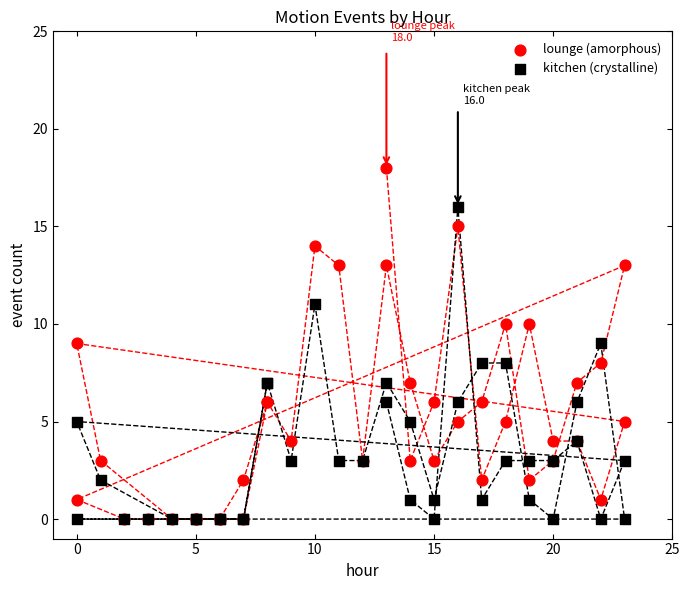

What are all the series names shown in the legend?

lounge (amorphous), kitchen (crystalline)